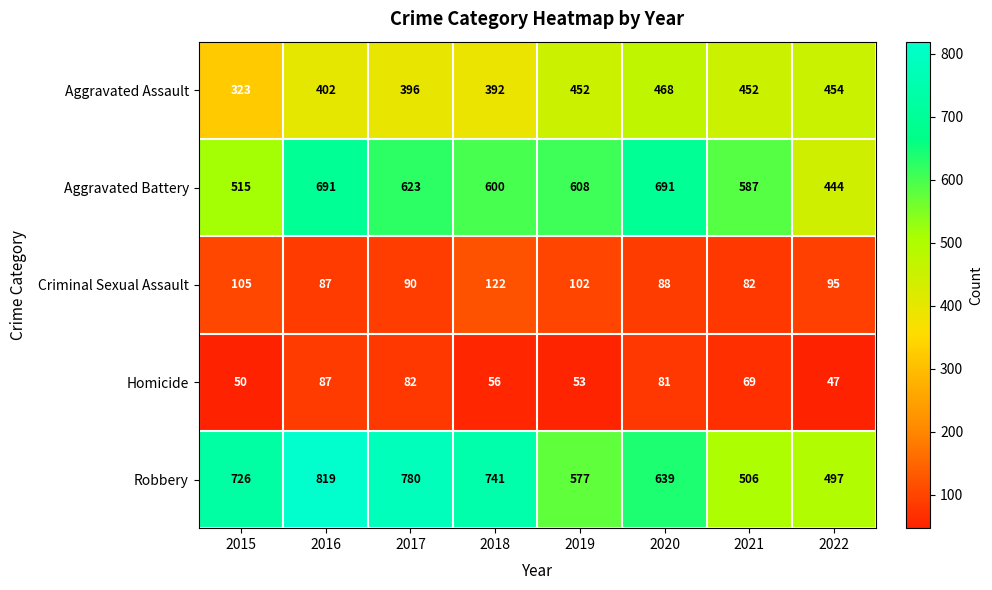

At 2015, list the series in order from smallest to largest.

Homicide, Criminal Sexual Assault, Aggravated Assault, Aggravated Battery, Robbery